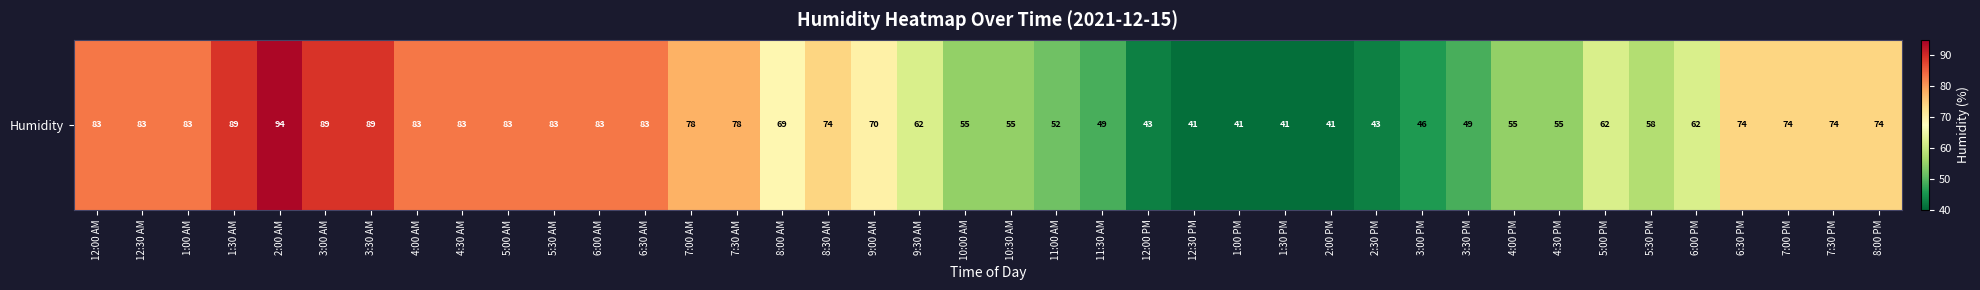

How many data points are above 74?

15